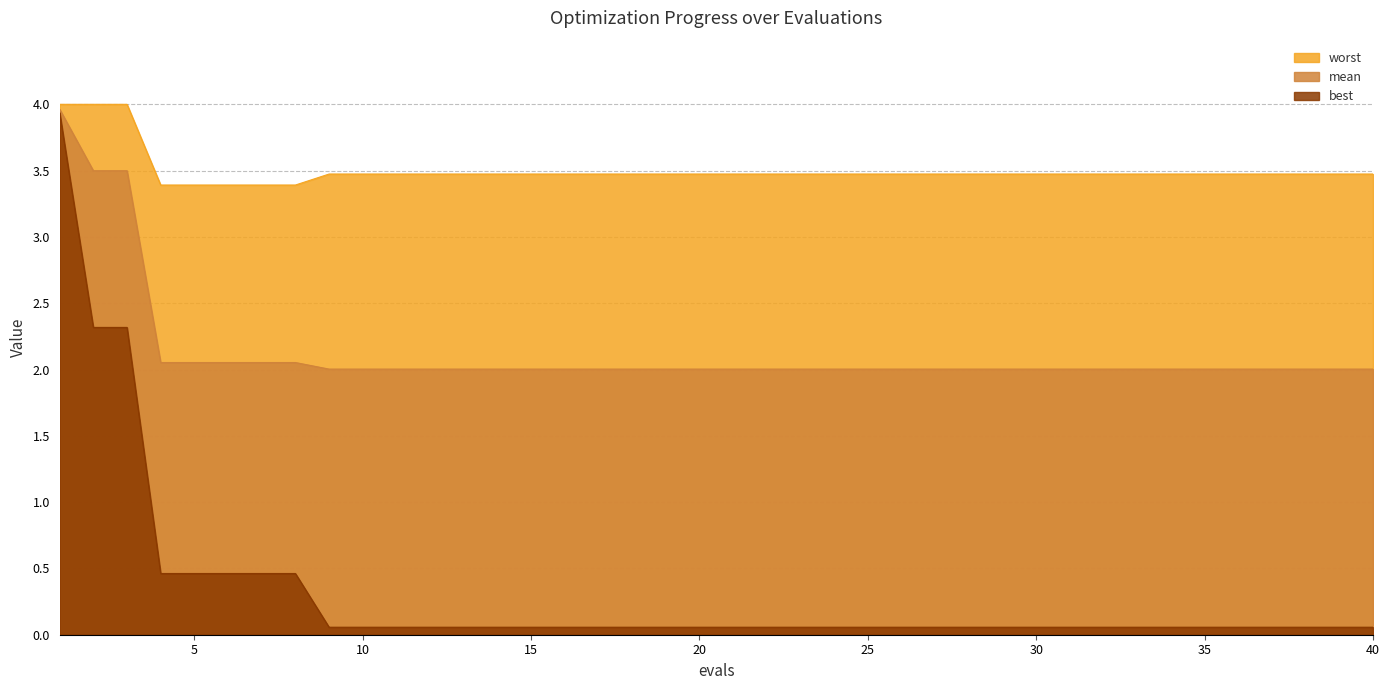

At which label is worst closest to 3?

4